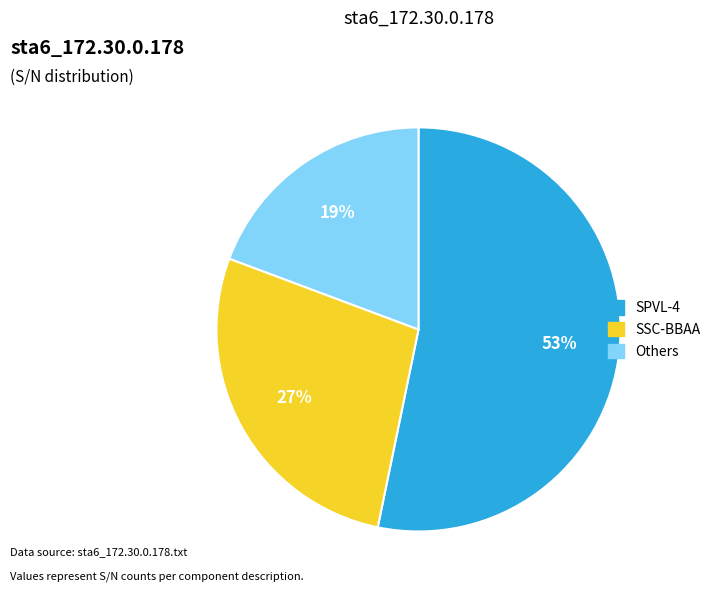

What percentage is the SSC-BBAA slice, to the nearest percent?

27%